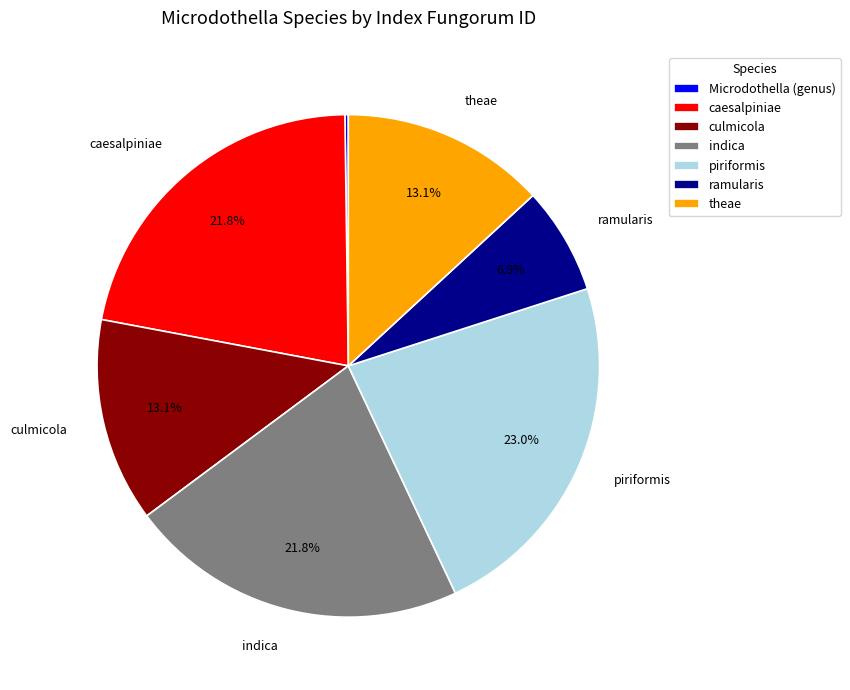

Does any single category account for the majority?

No